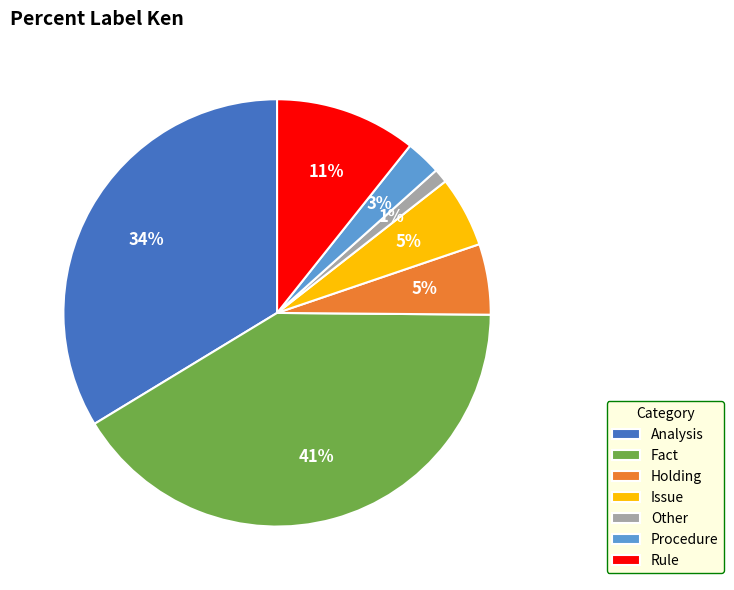

To the nearest percent, what is the combined percentage of Other and Issue?

6%